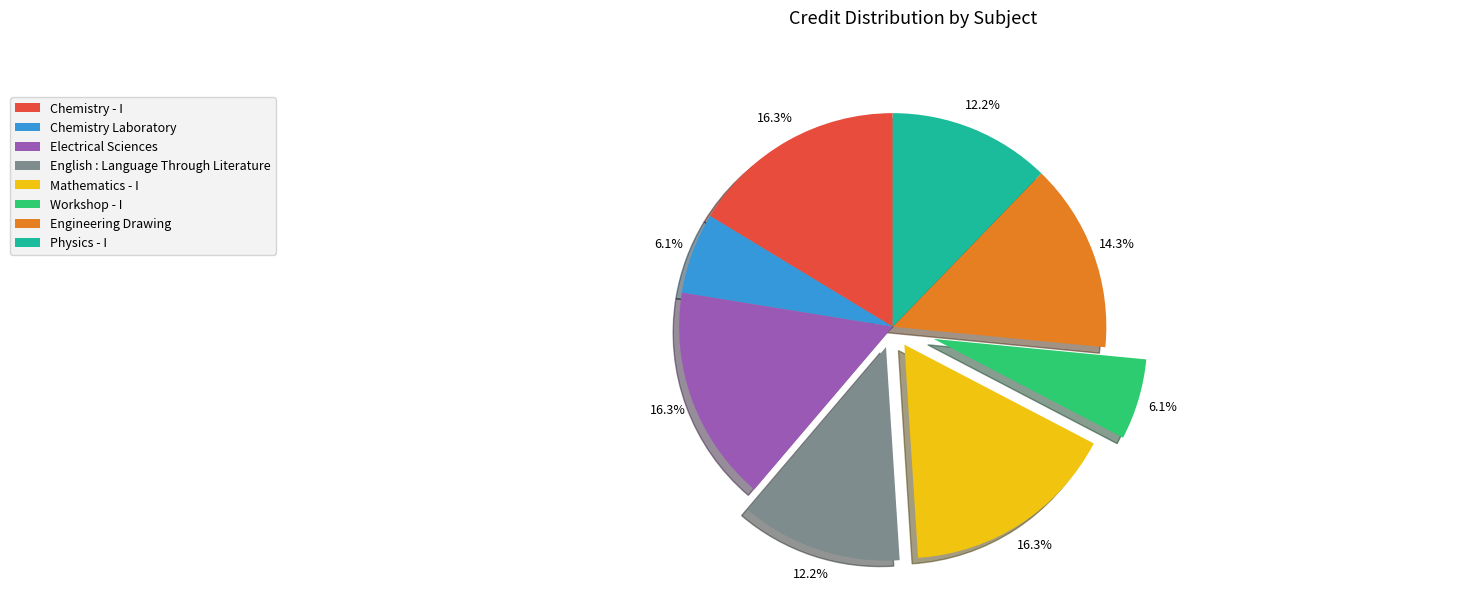

What portion of the pie excludes Workshop - I?

93.9%